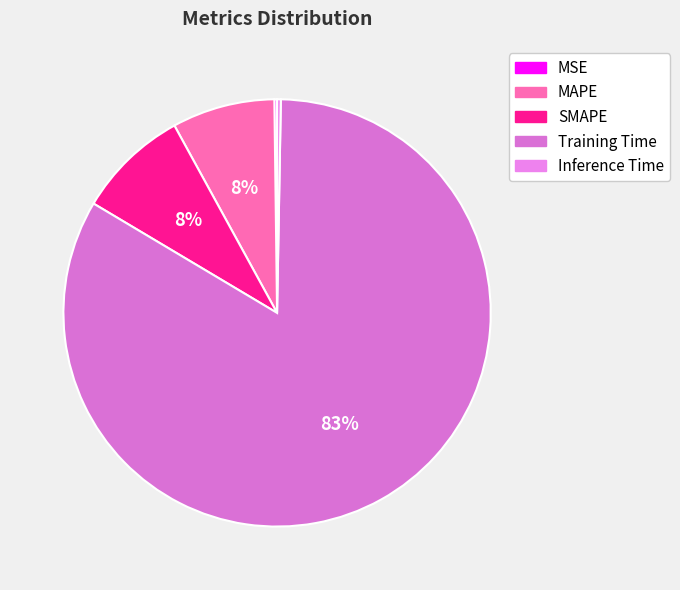

How many segments does this pie chart have?

5